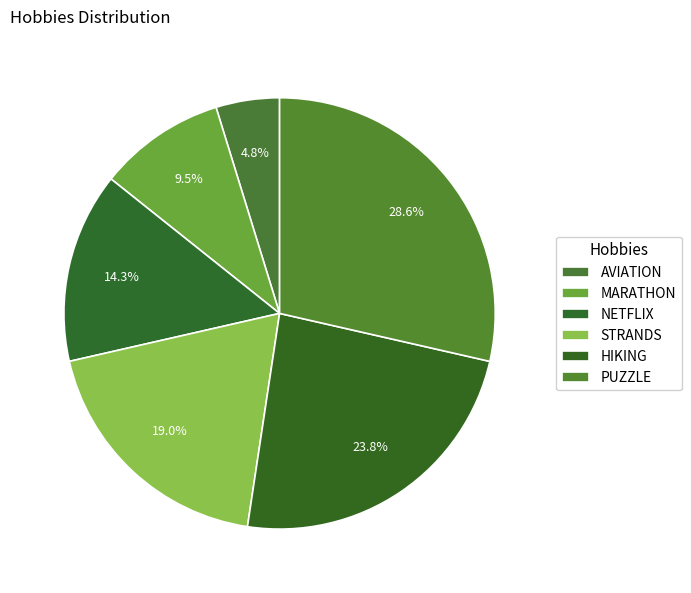

To the nearest percent, what is the combined percentage of AVIATION and MARATHON?

14%